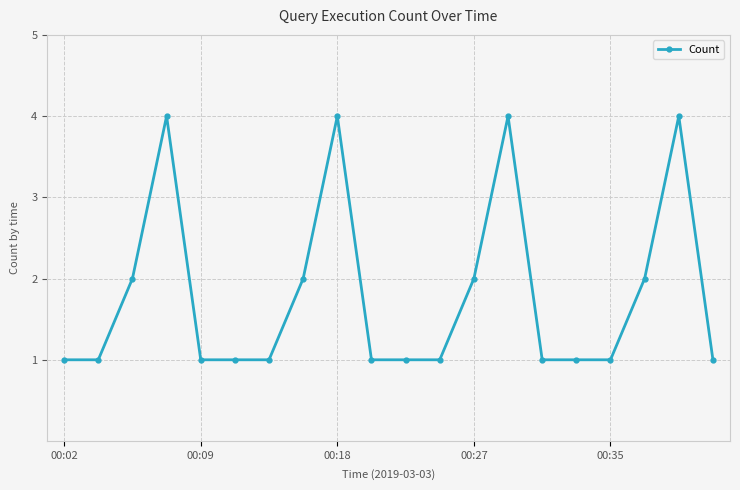

How many distinct data groups are displayed?

1